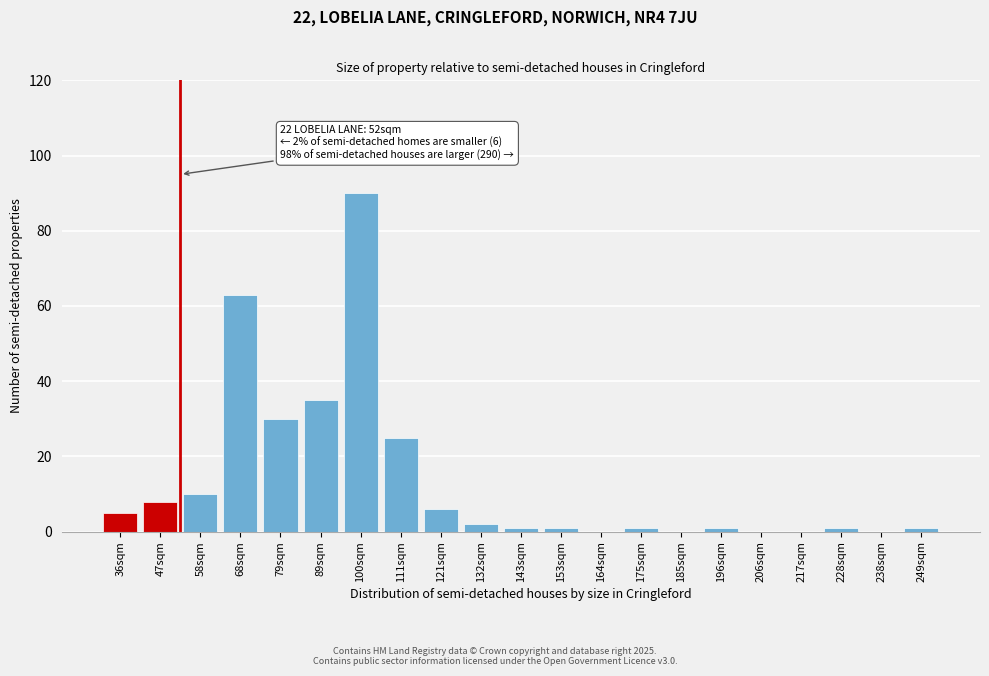

Reading right to left, transcribe all the data shown in this chart.

249sqm=1	238sqm=0	228sqm=1	217sqm=0	206sqm=0	196sqm=1	185sqm=0	175sqm=1	164sqm=0	153sqm=1	143sqm=1	132sqm=2	121sqm=6	111sqm=25	100sqm=90	89sqm=35	79sqm=30	68sqm=63	58sqm=10	47sqm=8	36sqm=5